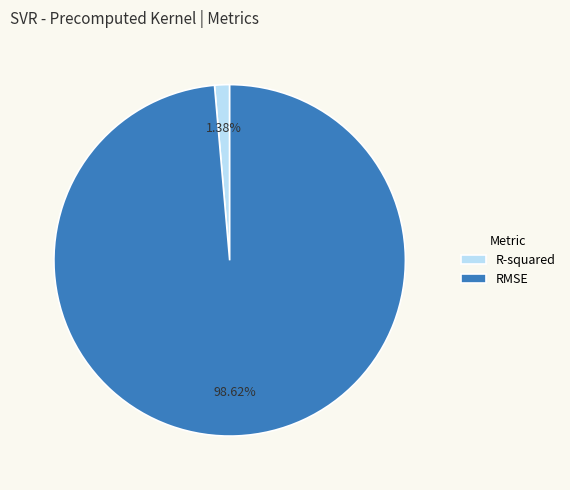

What is the largest slice in the pie chart?

RMSE